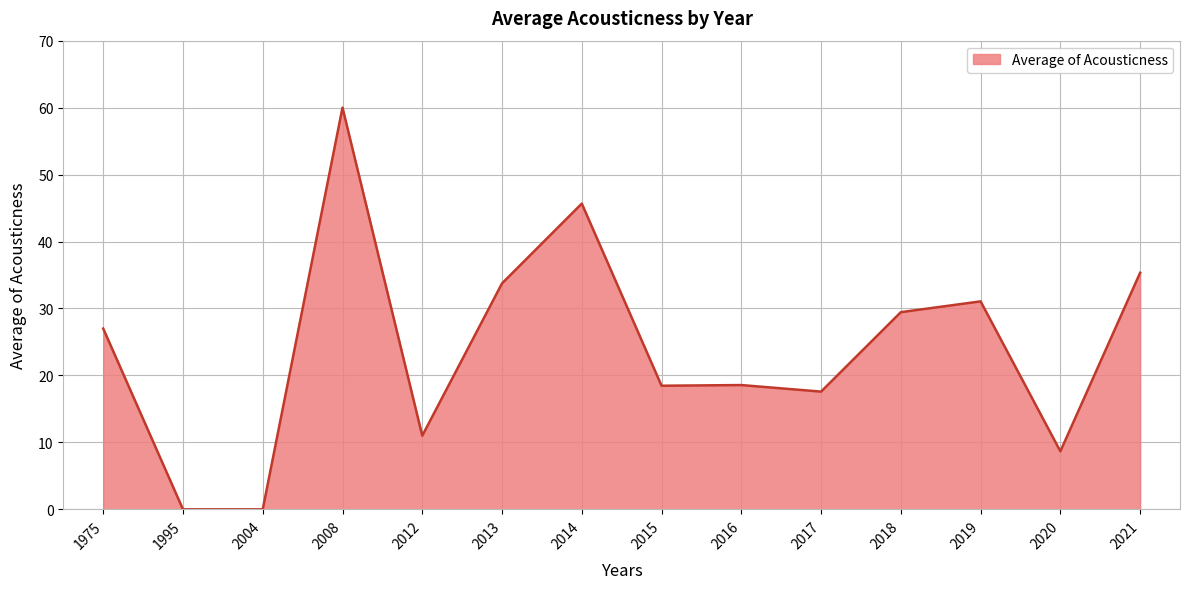

The value at 2015 is 11.4. True or false?

False